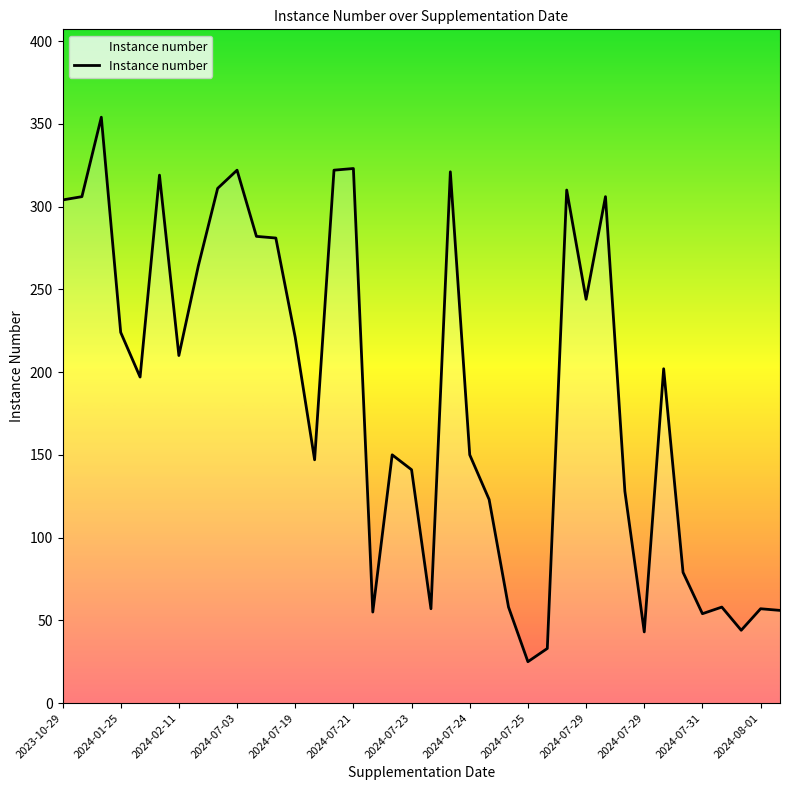

True or false: the data has more than 1 interior local peaks.

True